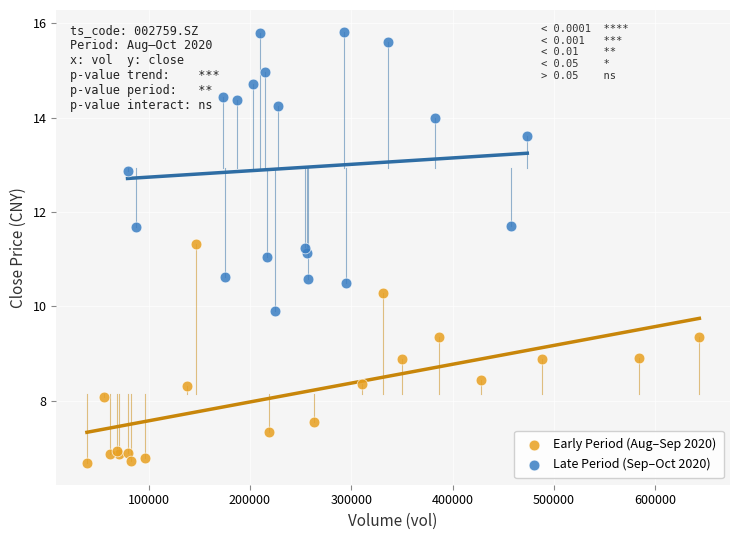

Which series reaches the maximum Y coordinate?

Late Period (Sep–Oct 2020)